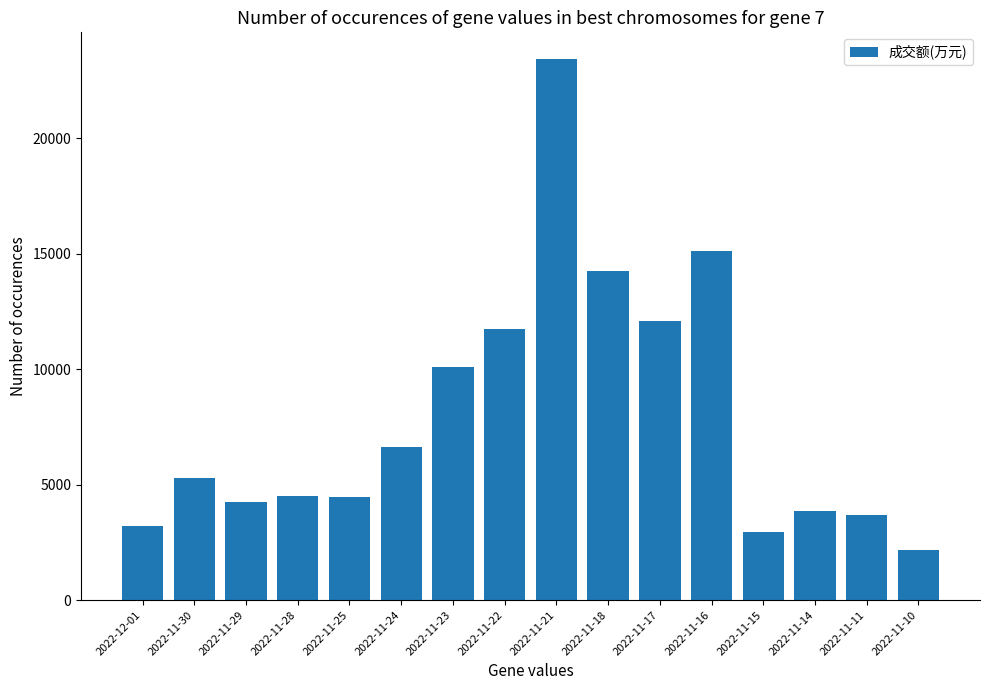

Does the chart contain stacked bars?

No